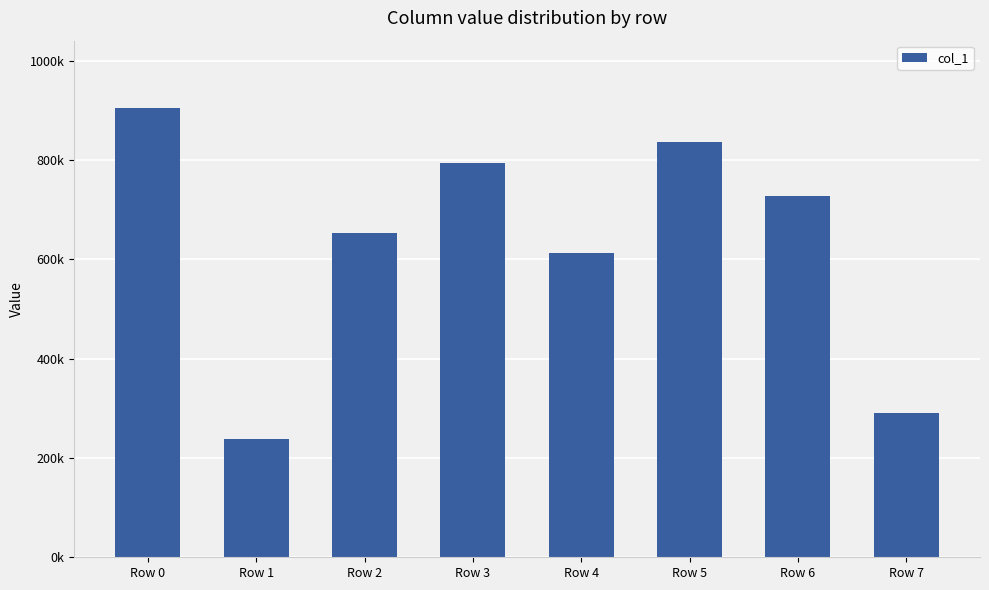

What is the difference between the values at Row 3 and Row 5?

43893